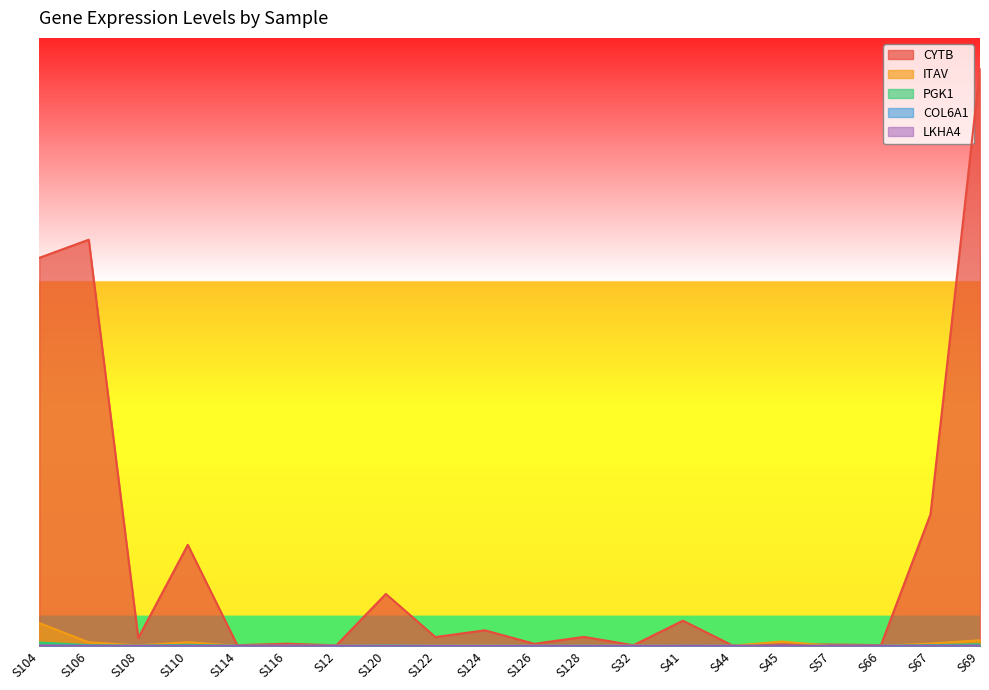

True or false: COL6A1 and LKHA4 intersect in this chart.

True